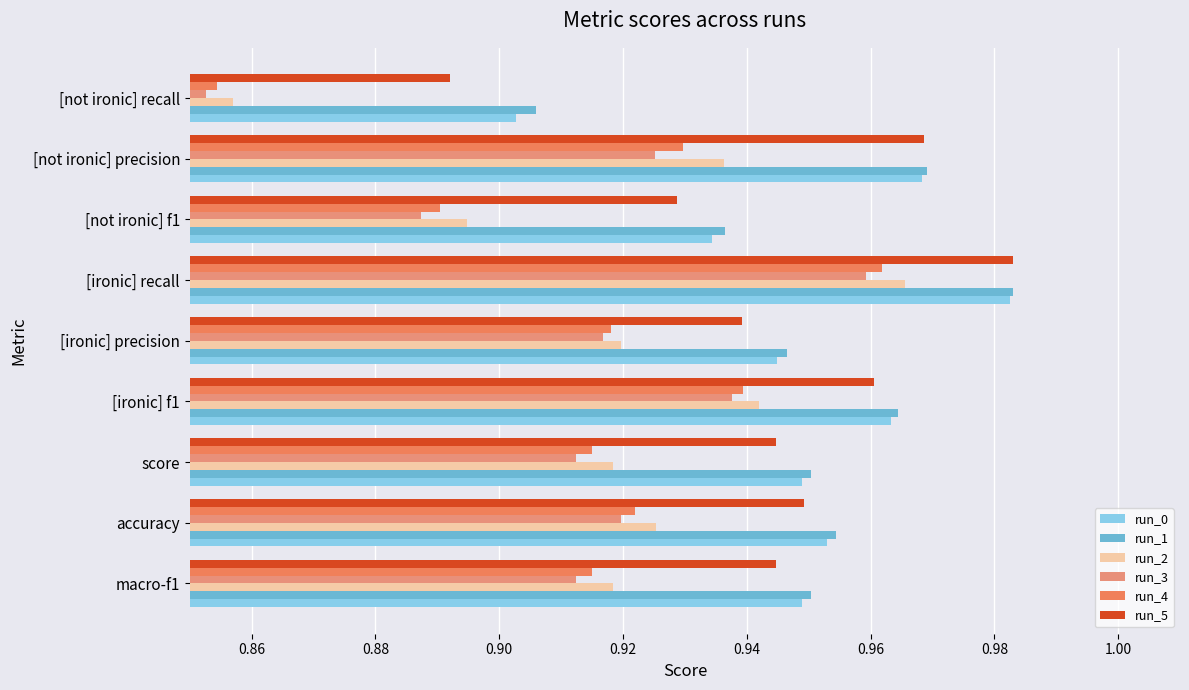

What position from the right is [not ironic] precision?

2